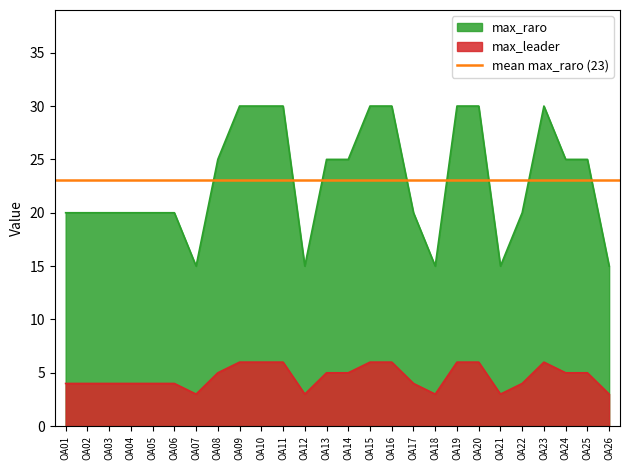

The max_raro series shows 5 at OA26. True or false?

False